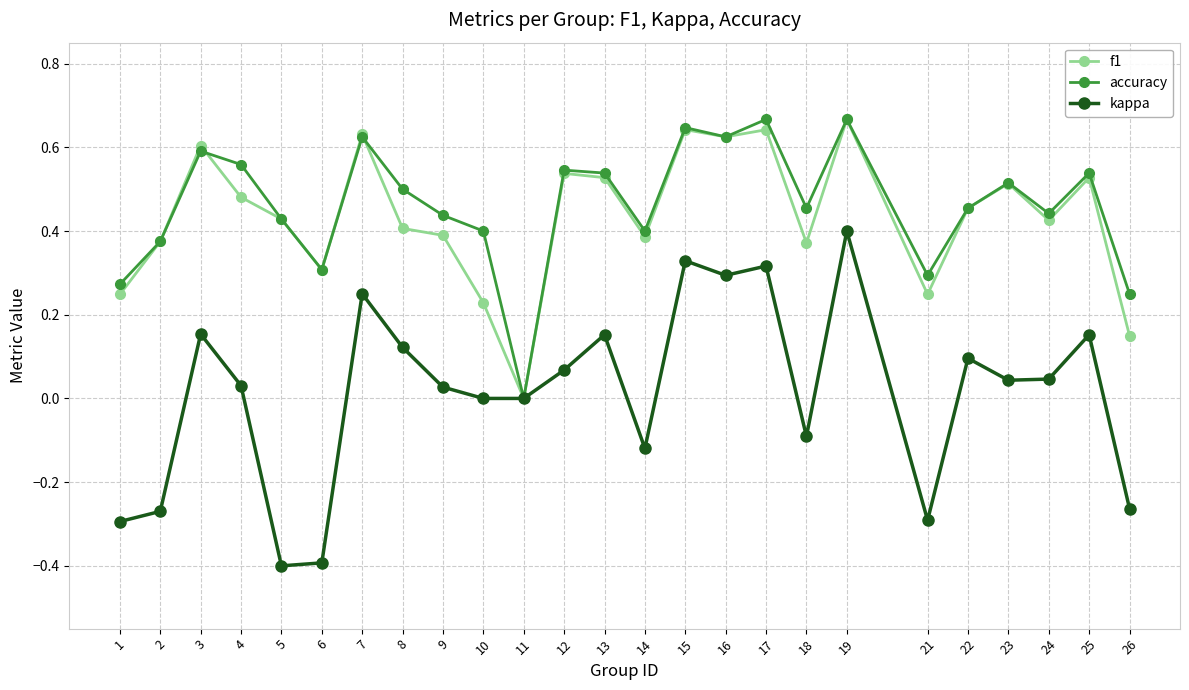

Where does the kappa series first go above 0?

3